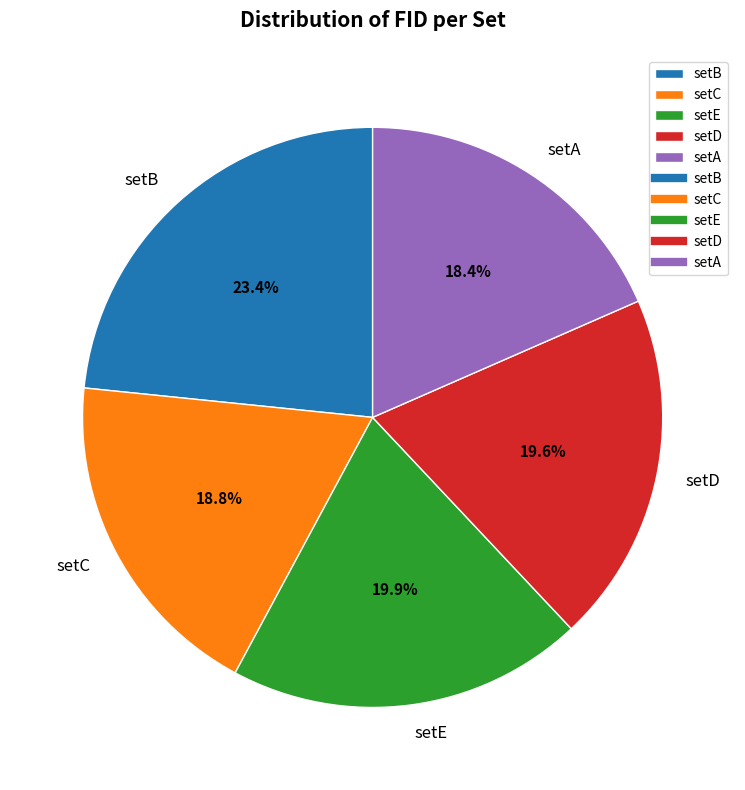

To the nearest percent, what is the average slice percentage?

20%